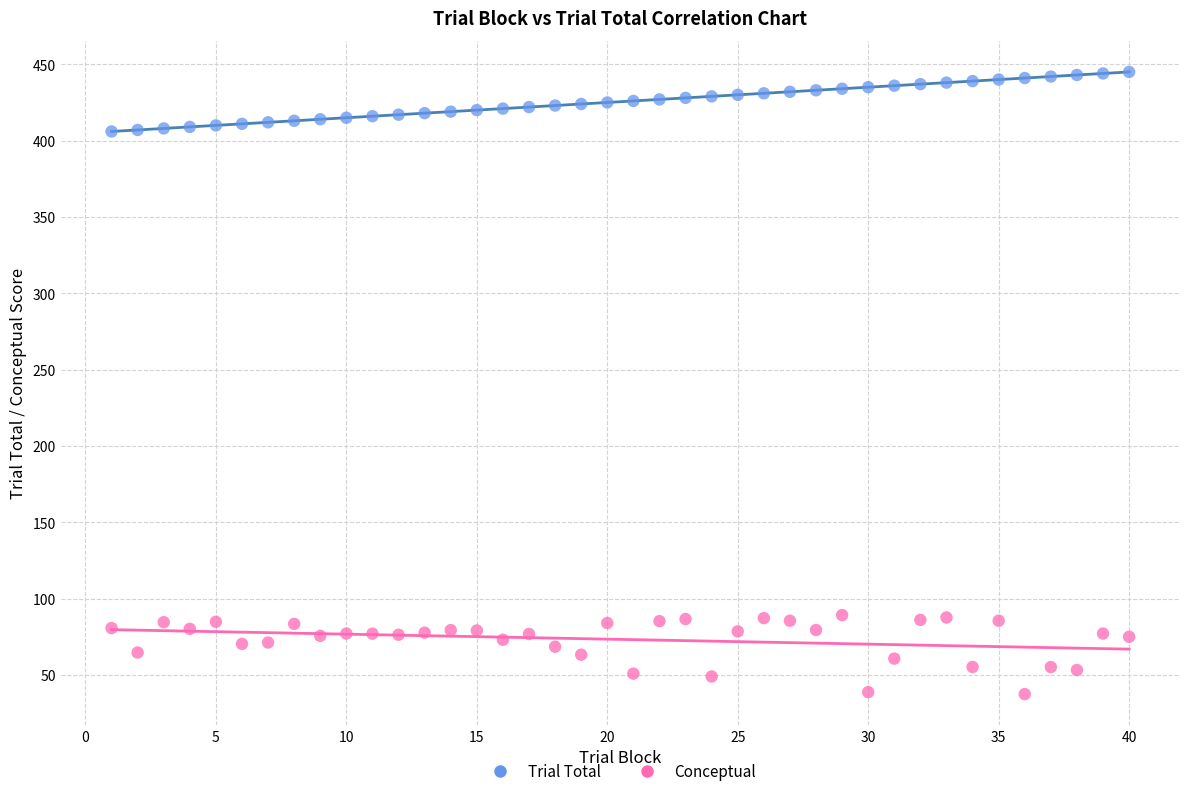

Across all data points, what is the range of Y values (max minus min)?

407.5